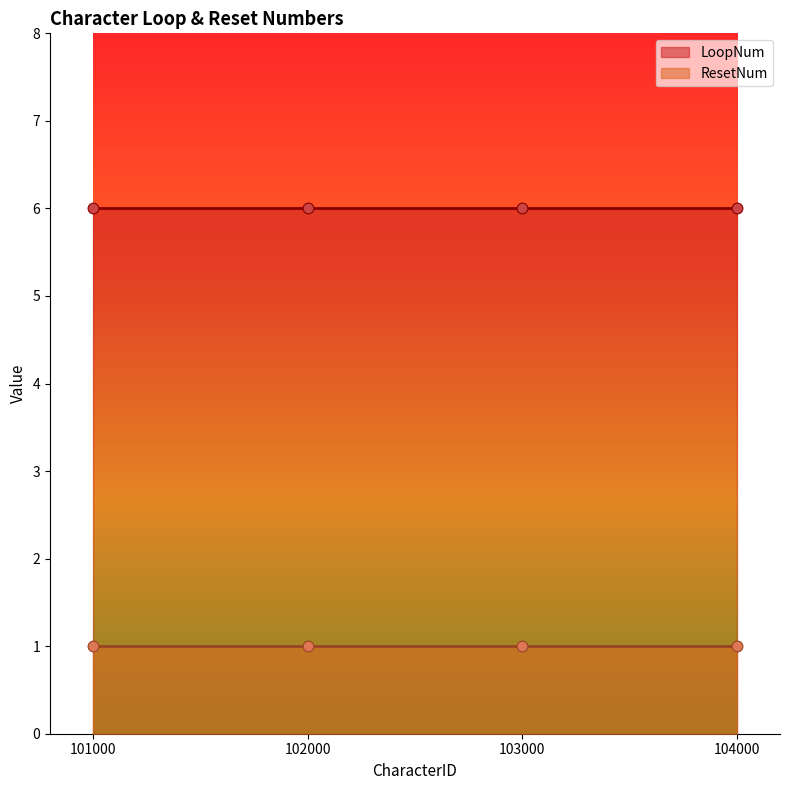

At how many categories does at least one series exceed 4?

4